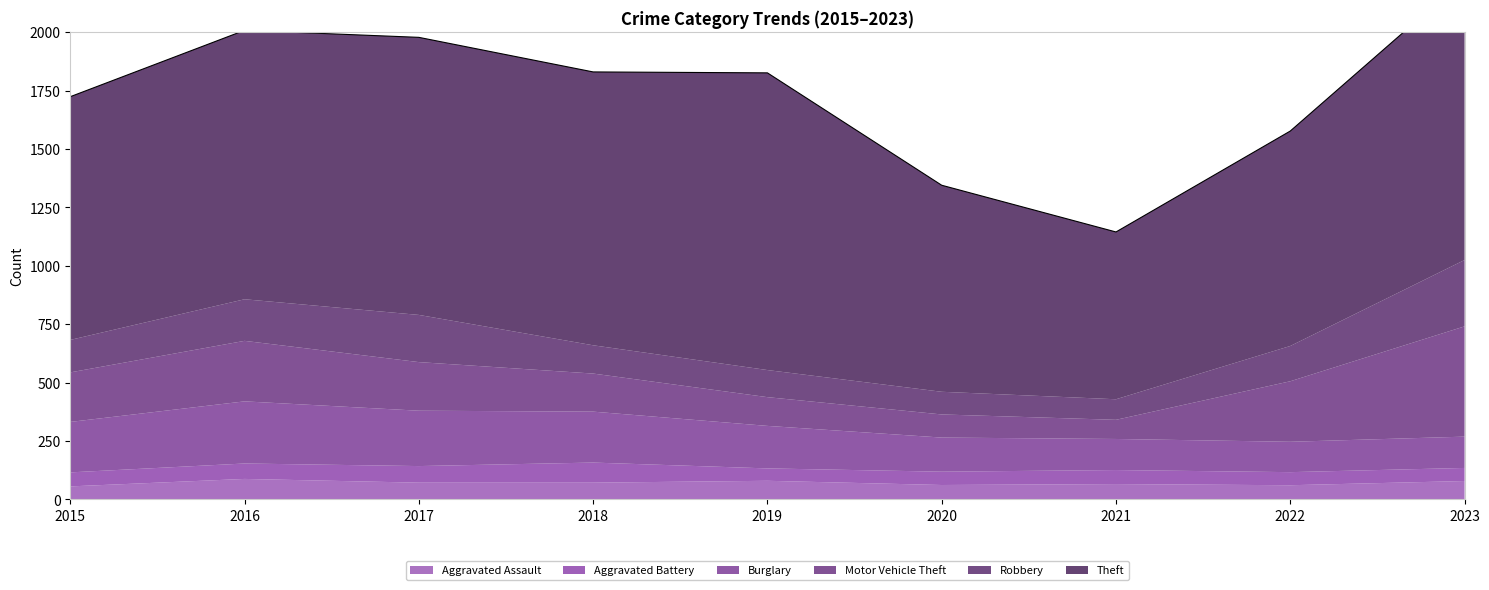

Is the value of Aggravated Assault at 2023 greater than the value of Burglary at 2017?

No